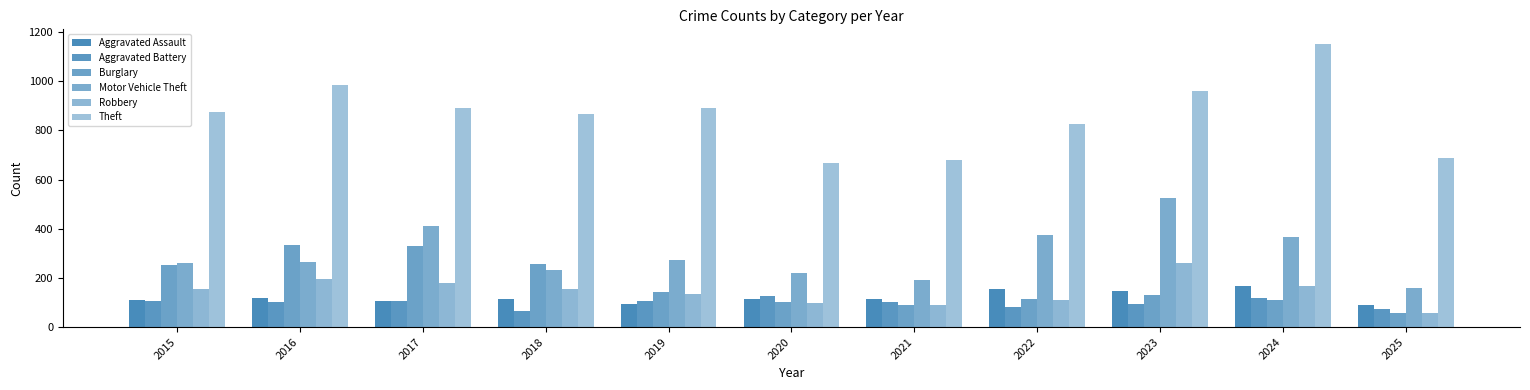

What value does the Burglary series have at 2019, to the nearest 10?

140